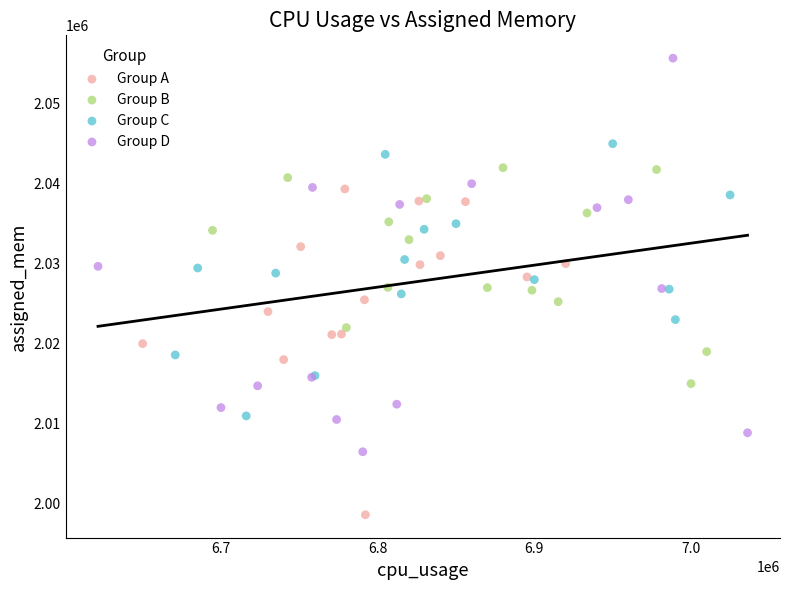

Which series contains the highest Y value?

Group D